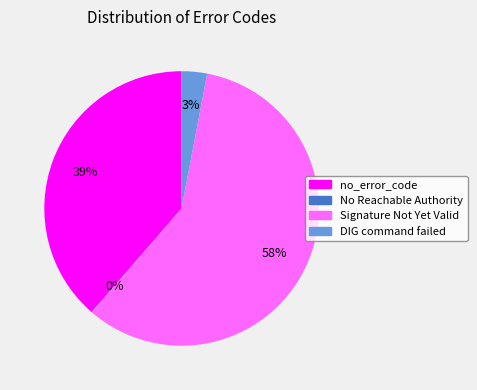

Does Signature Not Yet Valid account for over 50% of the chart?

Yes